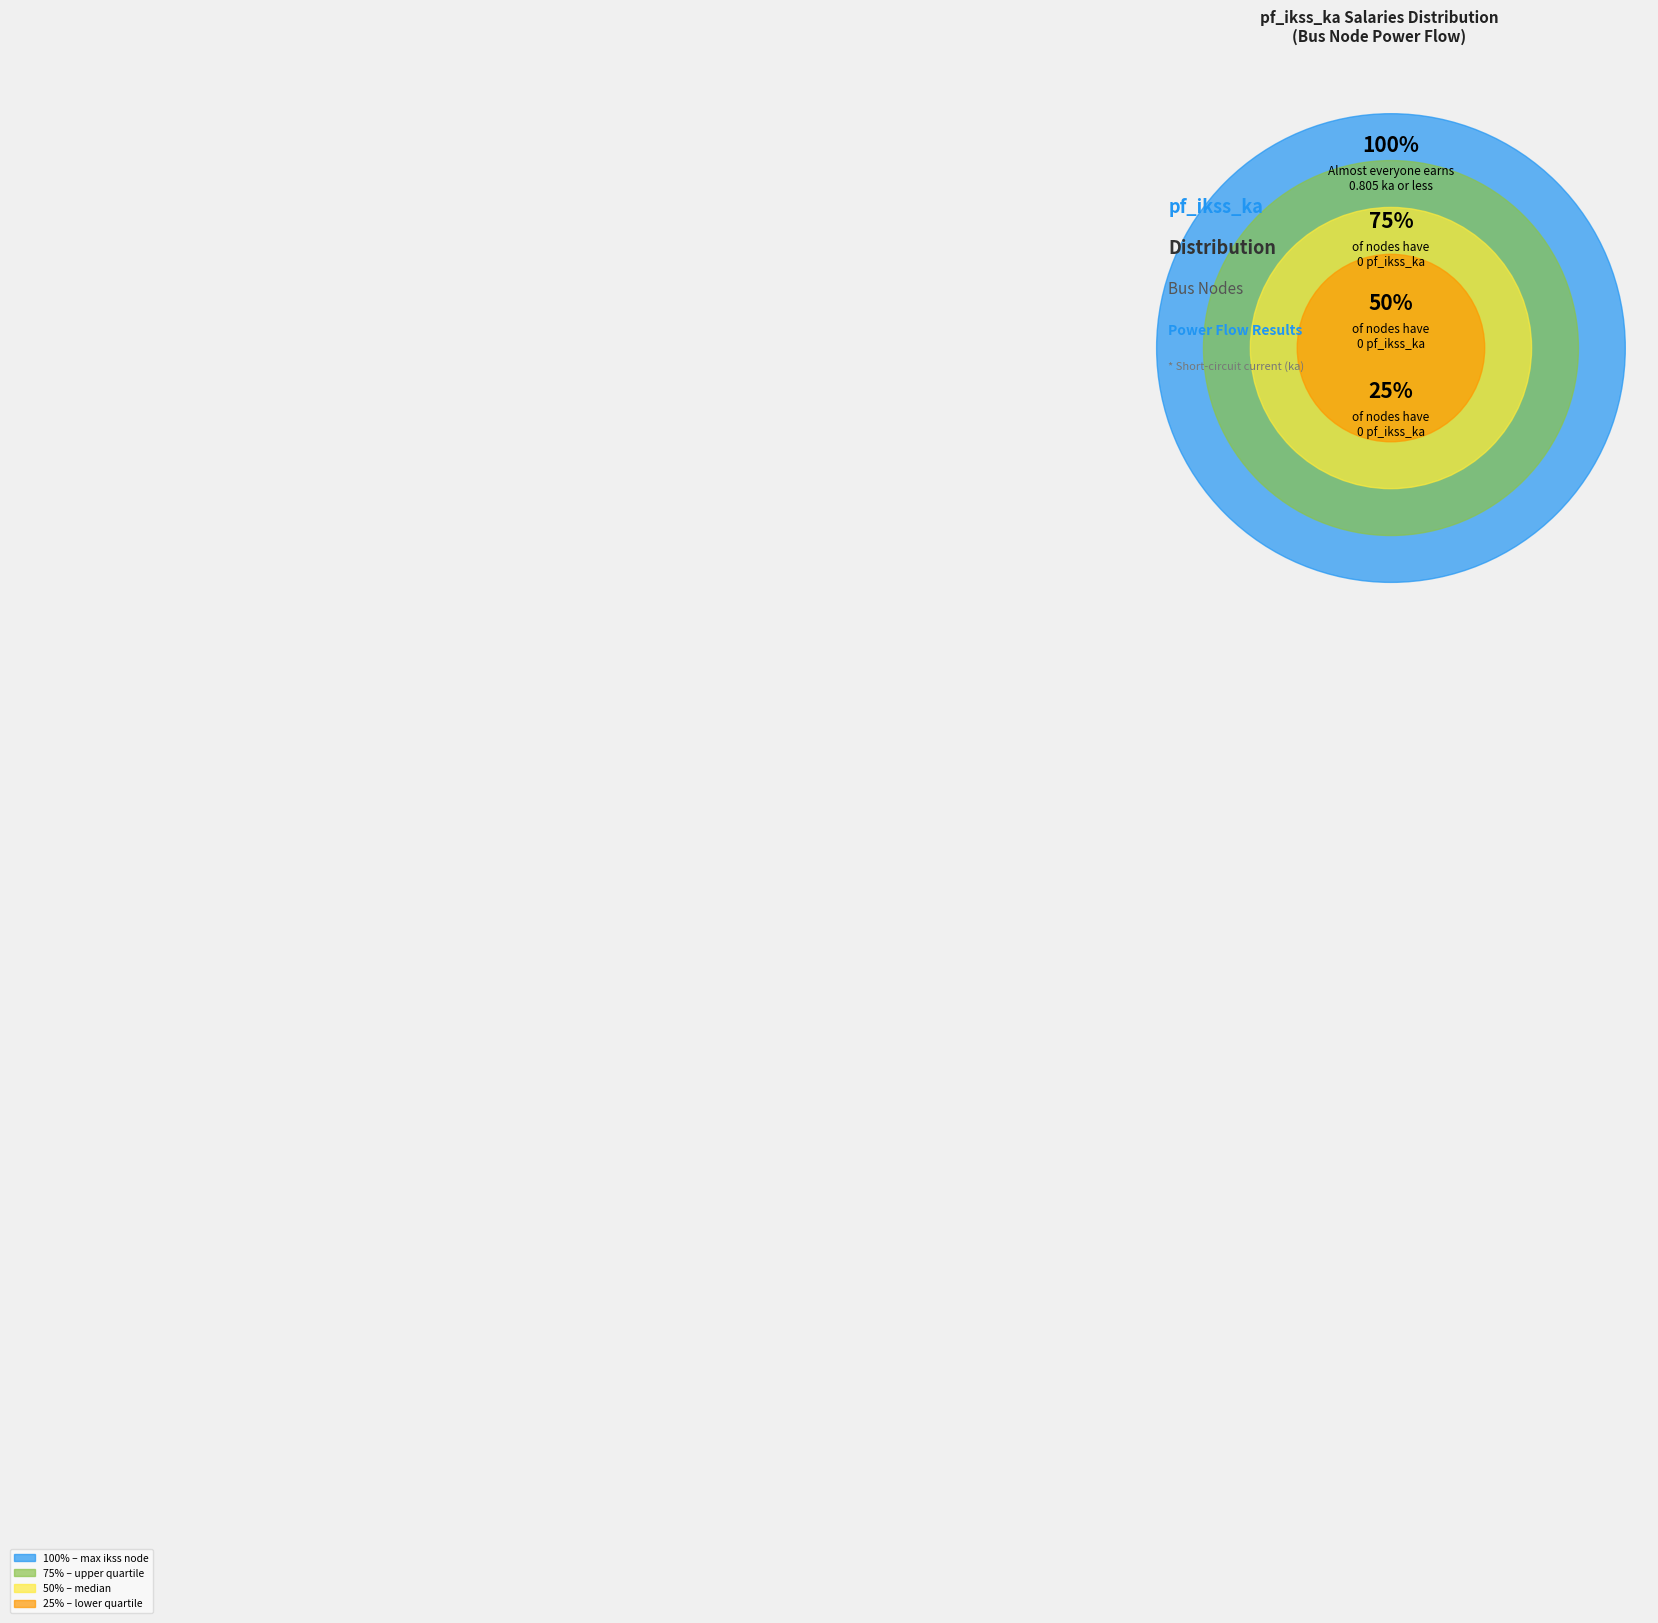

Does any single category account for the majority?

Yes